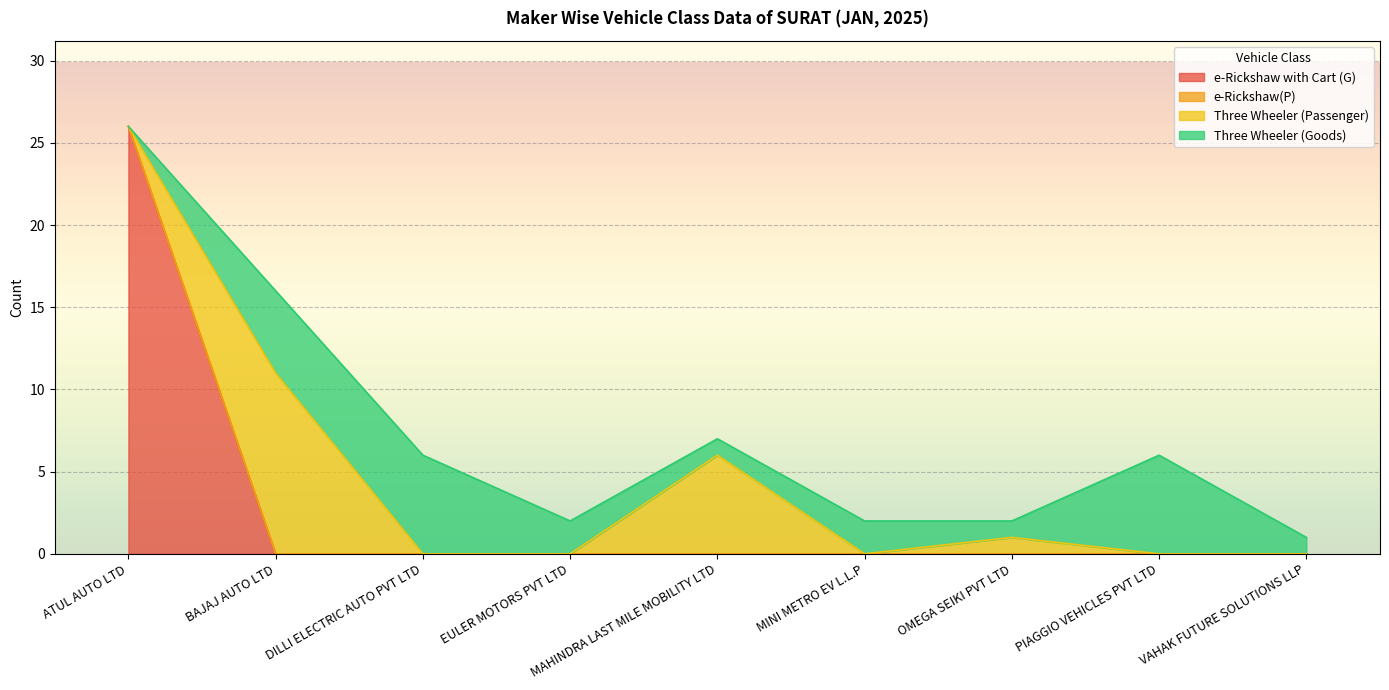

Where is the first local maximum for Three Wheeler (Goods)?

DILLI ELECTRIC AUTO PVT LTD